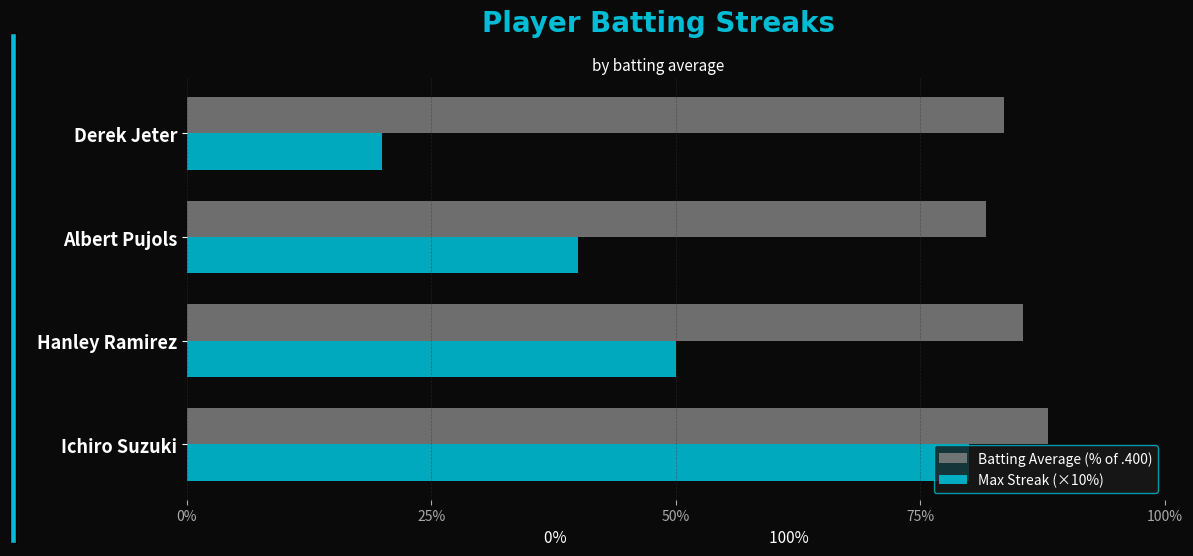

What is the lowest value of the Batting Average (% of .400) series?

81.8